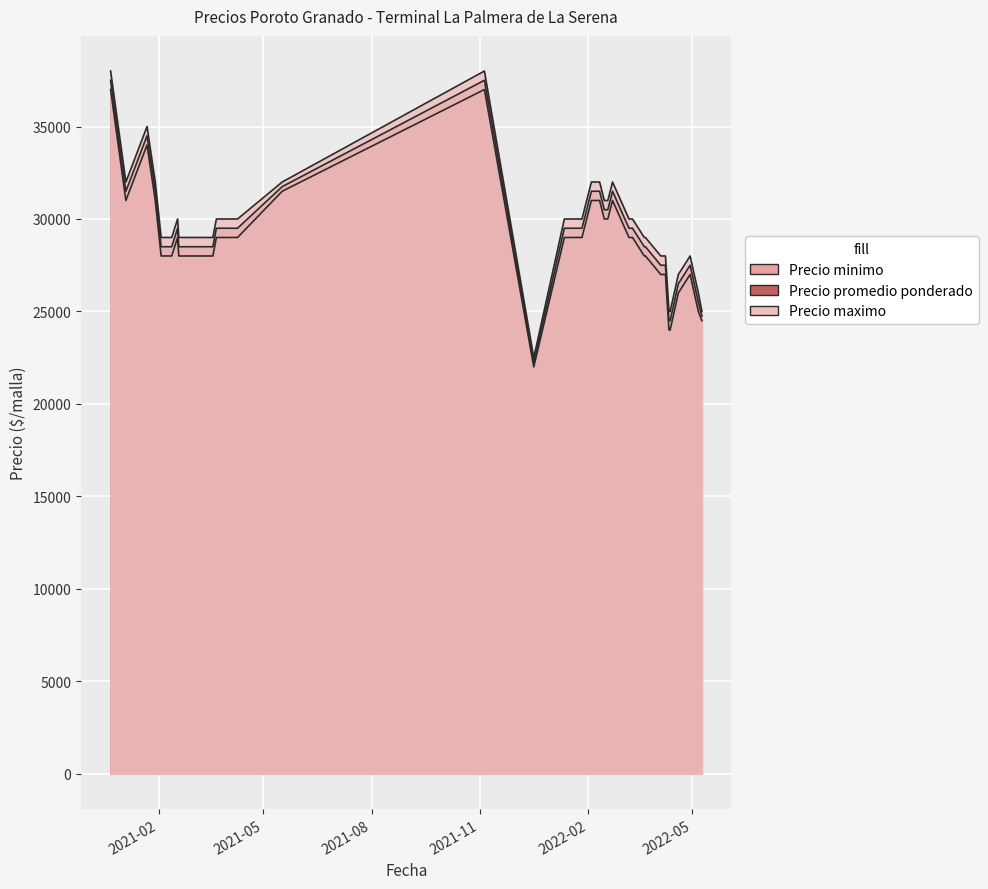

Read the Precio promedio ponderado value at 2022-02-15, to the nearest 10.

30500